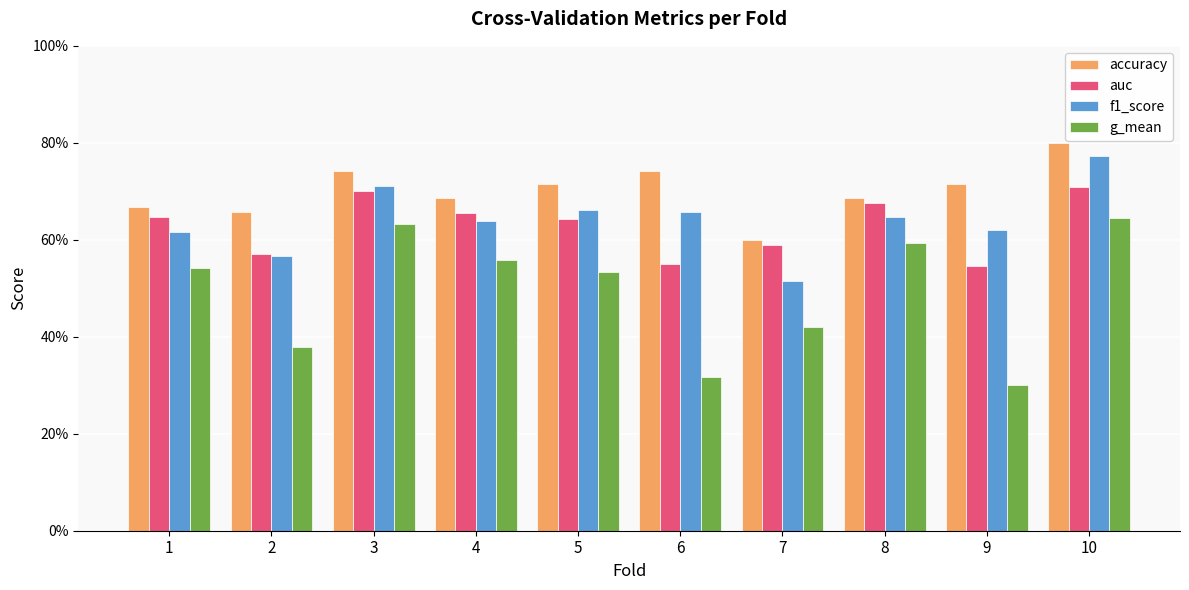

What is the value of the g_mean bar at the 1st from the left?

0.5